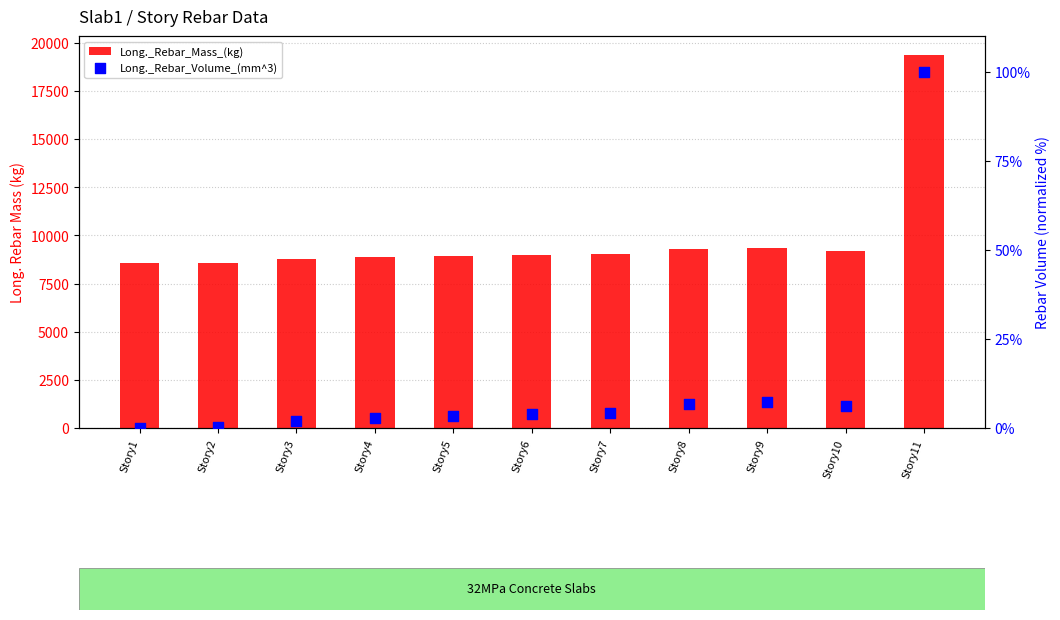

At which category is the sum across all series the highest?

Story11